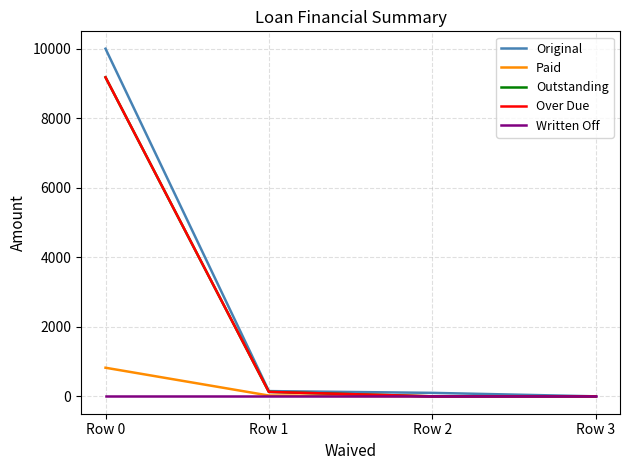

How many lines are shown in the chart?

5